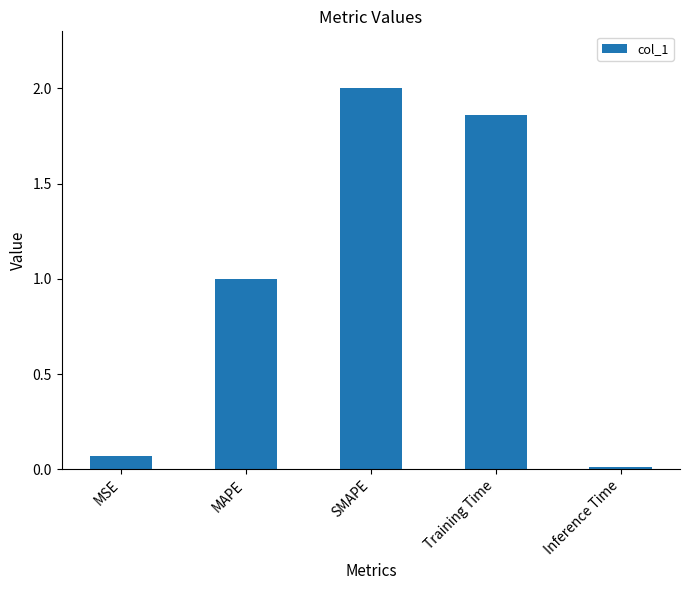

True or false: the data shows 1.0 at MAPE.

True